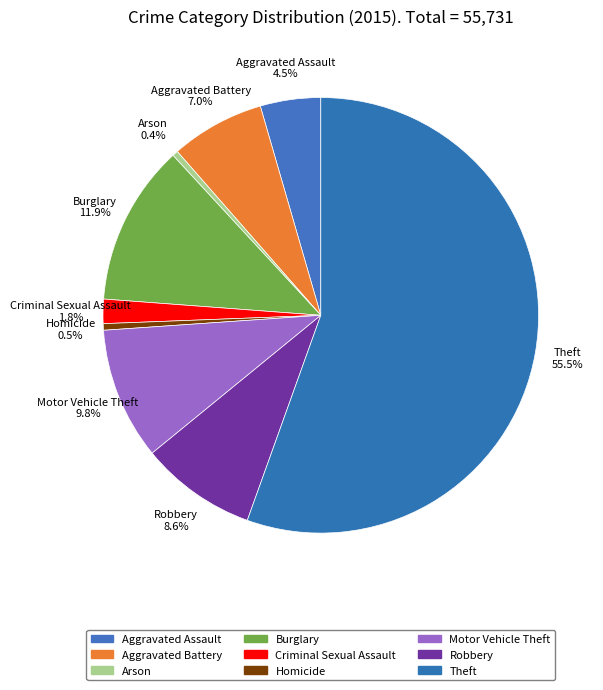

To the nearest percent, what percentage of the pie is Burglary?

12%